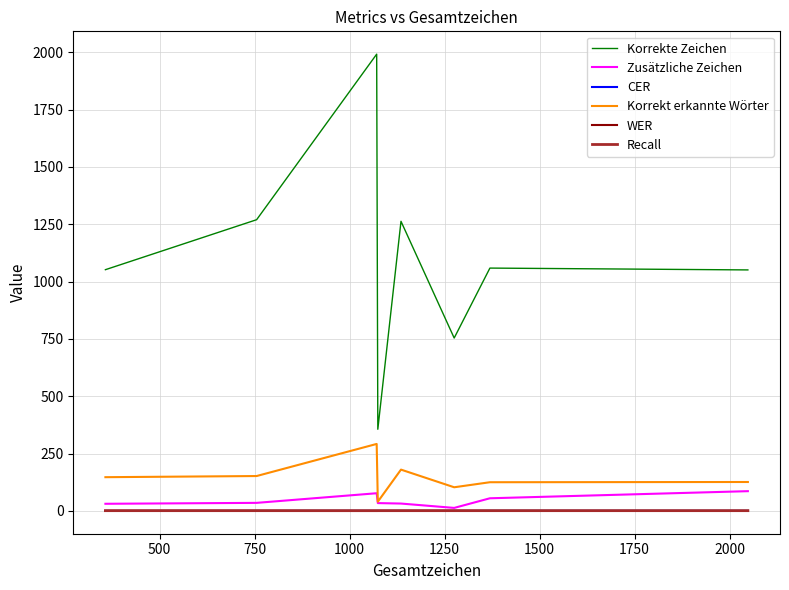

True or false: Korrekte Zeichen and CER intersect in this chart.

False